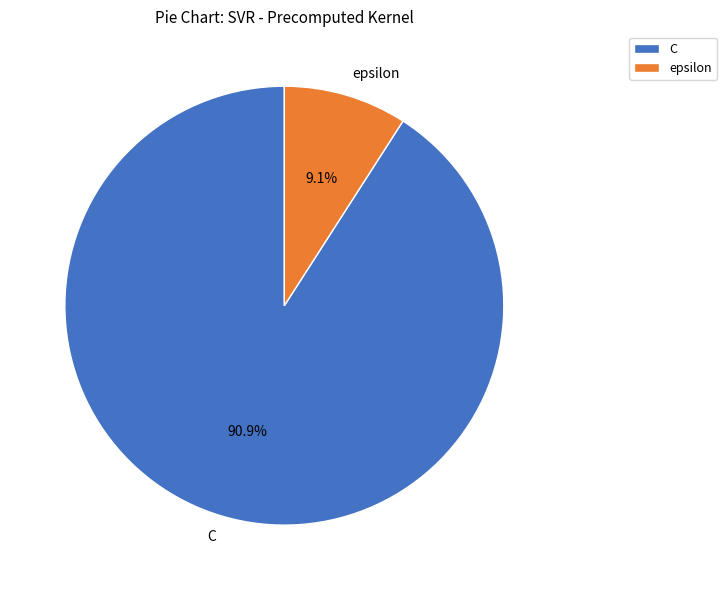

How much of the chart is everything except epsilon?

90.9%